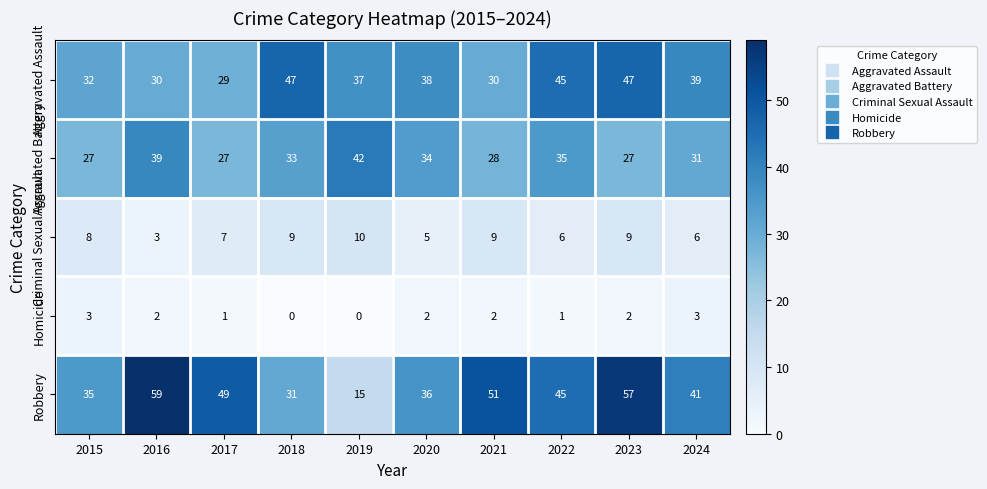

List the series in order of their peak value, highest first.

Robbery, Aggravated Assault, Aggravated Battery, Criminal Sexual Assault, Homicide